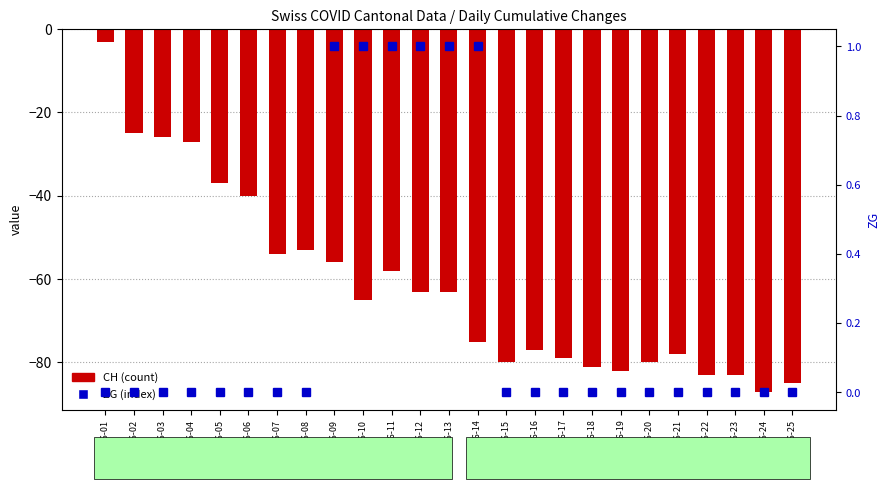

Between 2020-06-23 and 2020-06-09, which is larger?

2020-06-09